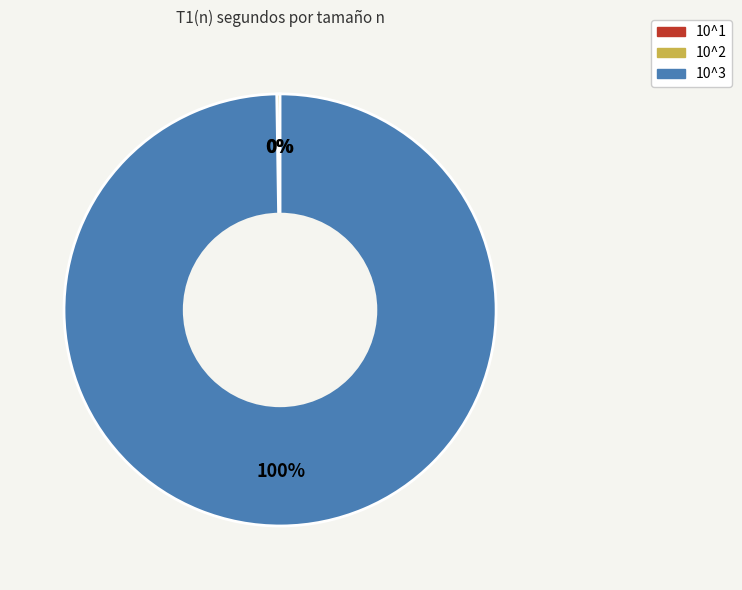

To the nearest percent, what is the difference between the largest and smallest slice percentages?

100%